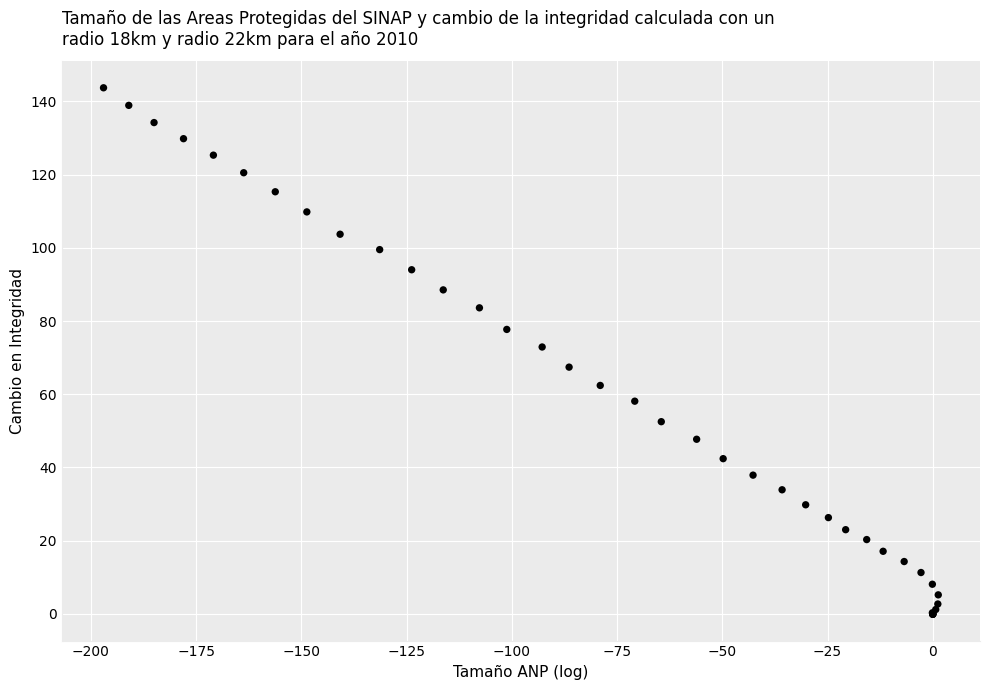

What Y value in the scatter plot is closest to 71?

72.9